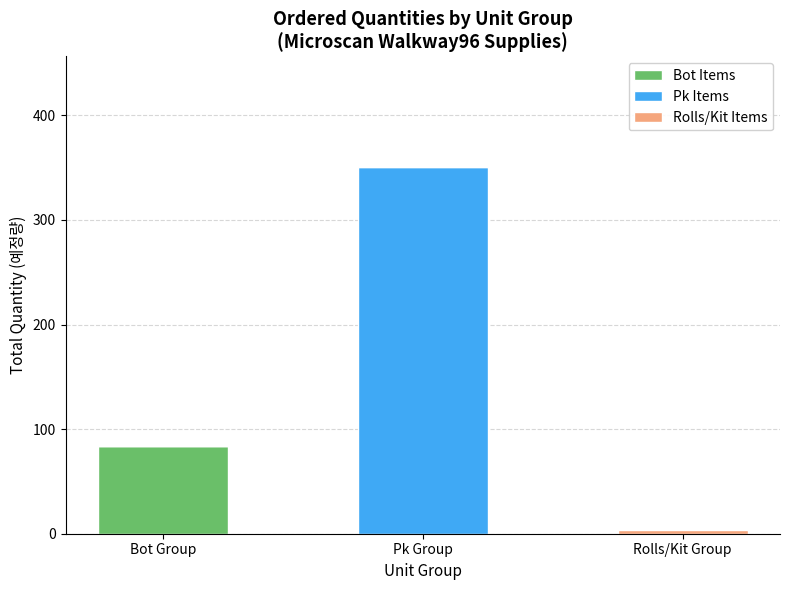

At which label does Bot Items reach its peak?

Bot Group